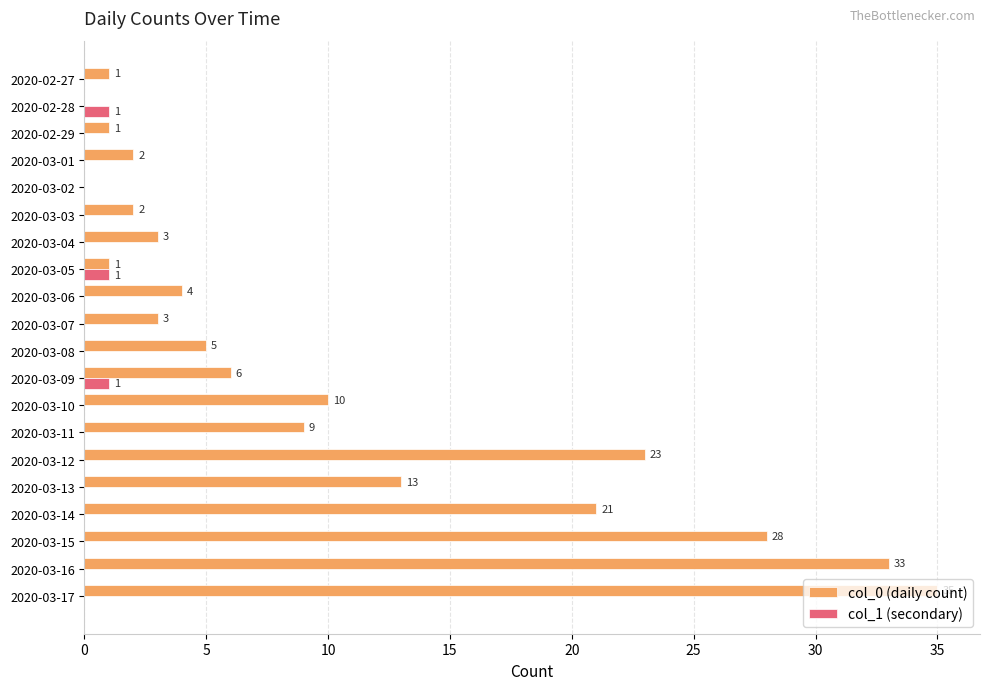

Is the value of col_1 (secondary) at 2020-03-12 greater than the value of col_0 (daily count) at 2020-03-05?

No